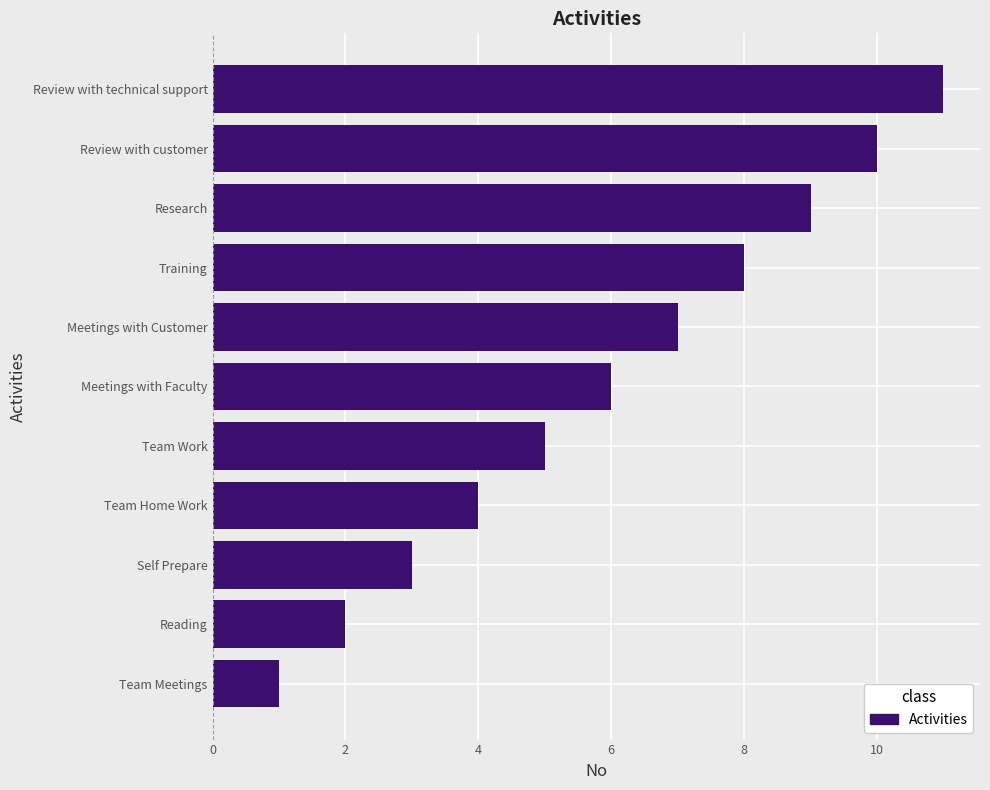

Rank the categories by value from highest to lowest.

Review with technical support, Review with customer, Research, Training, Meetings with Customer, Meetings with Faculty, Team Work, Team Home Work, Self Prepare, Reading, Team Meetings